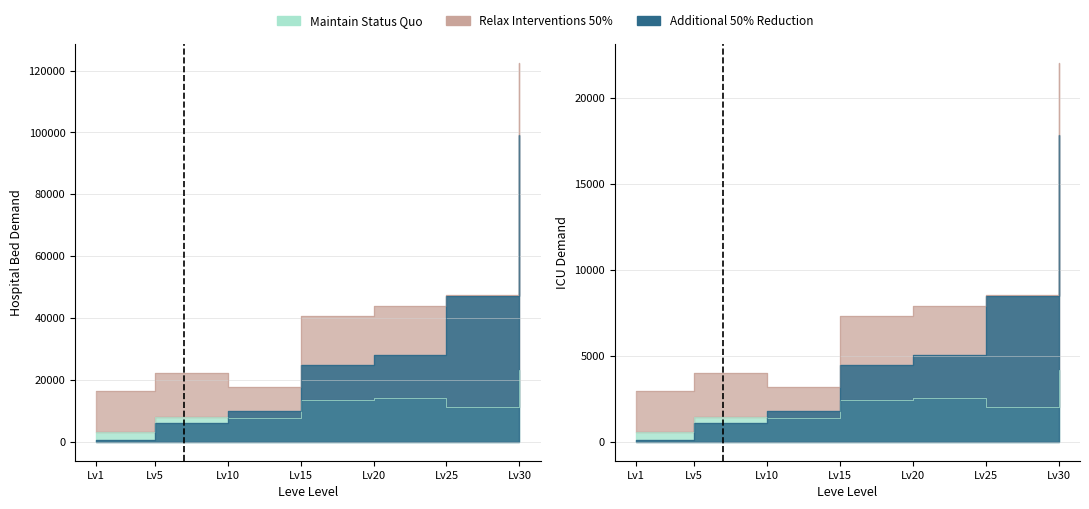

Which label corresponds to the largest value in the chart?

Lv30